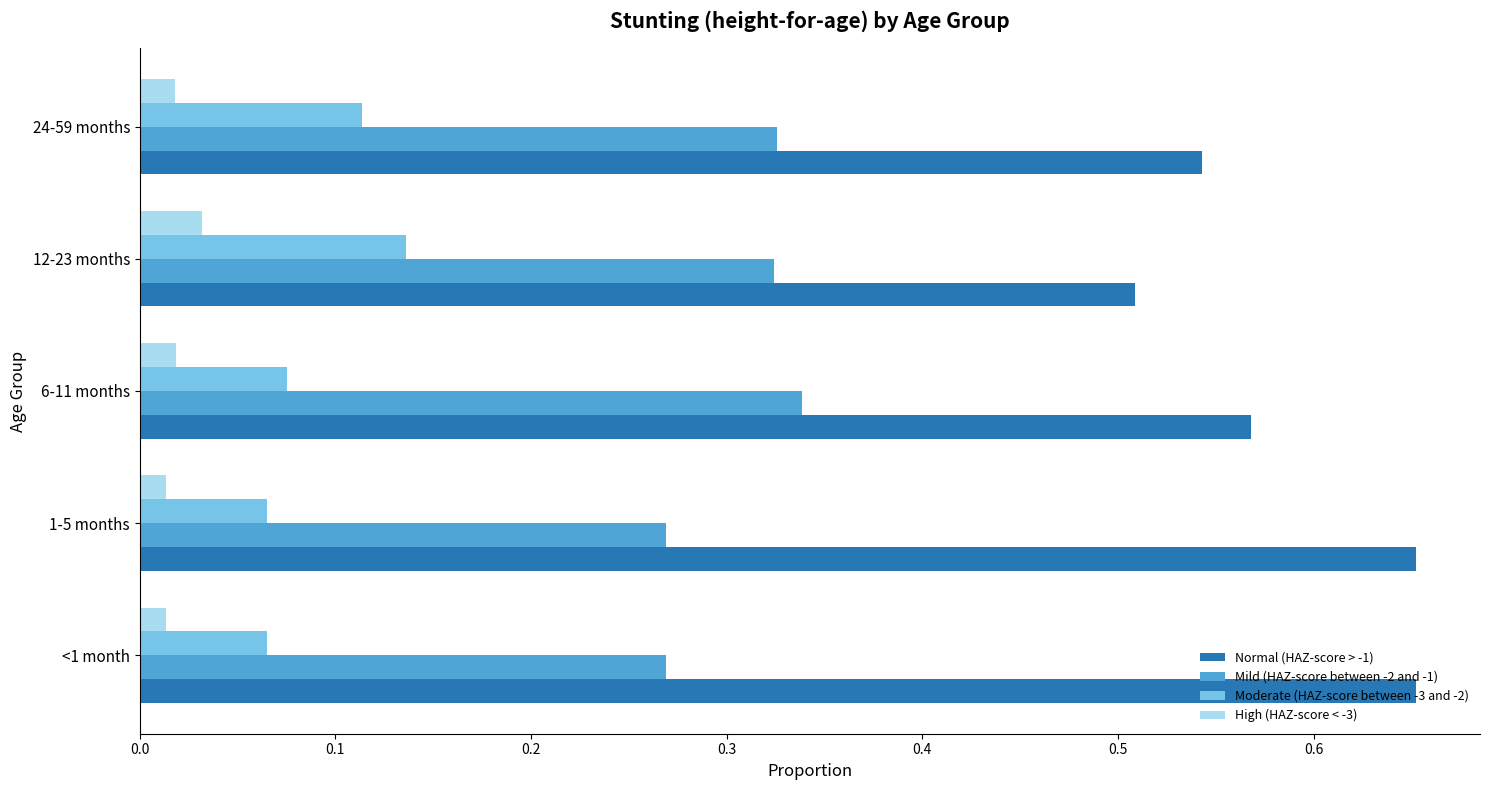

The value of Mild (HAZ-score between -2 and -1) at 6-11 months is 0.5. True or false?

False